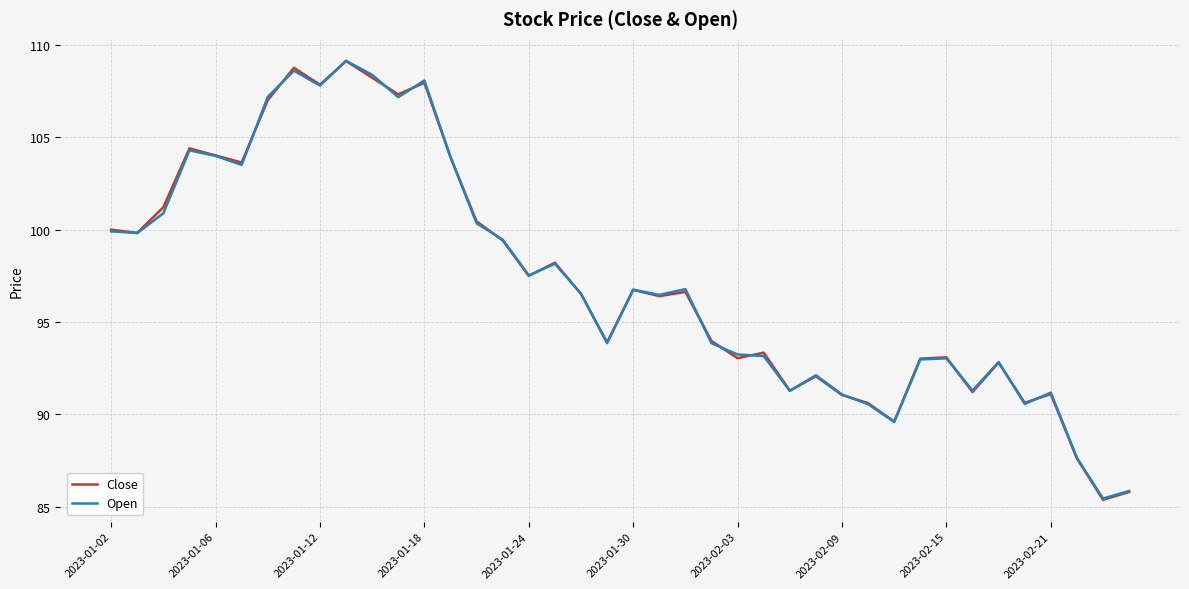

What is the maximum value shown in the chart?

109.1